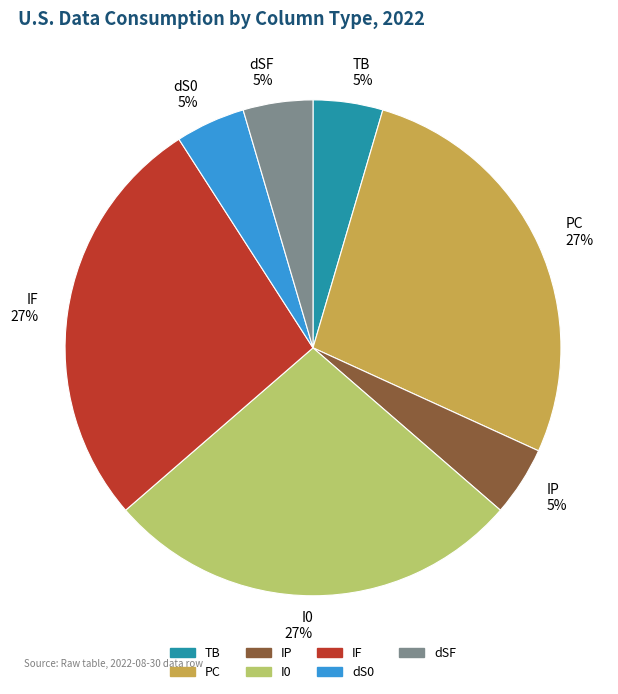

To the nearest percent, what percentage of the pie is I0?

27%